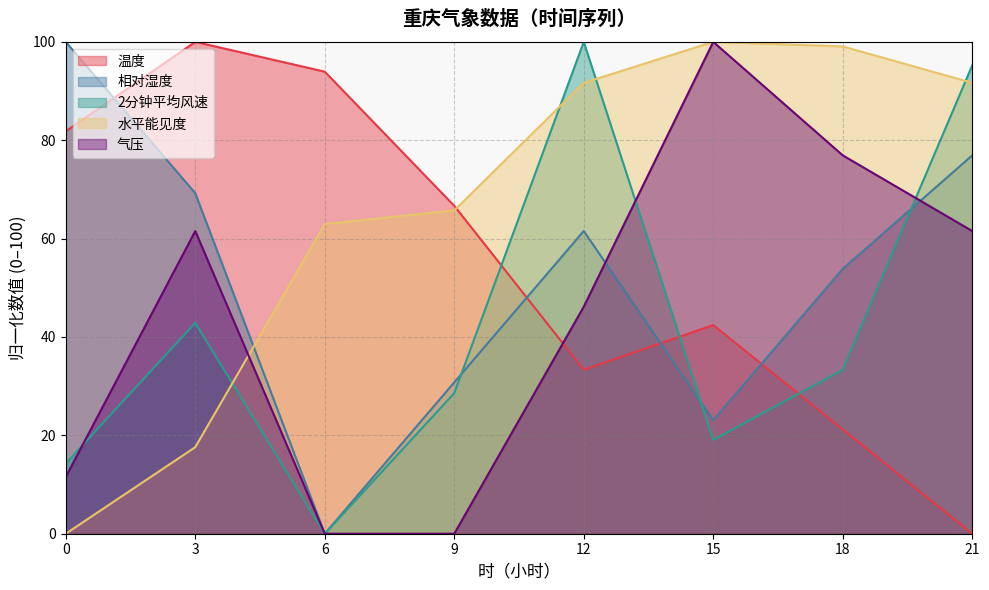

At which category is the sum across all series the highest?

12